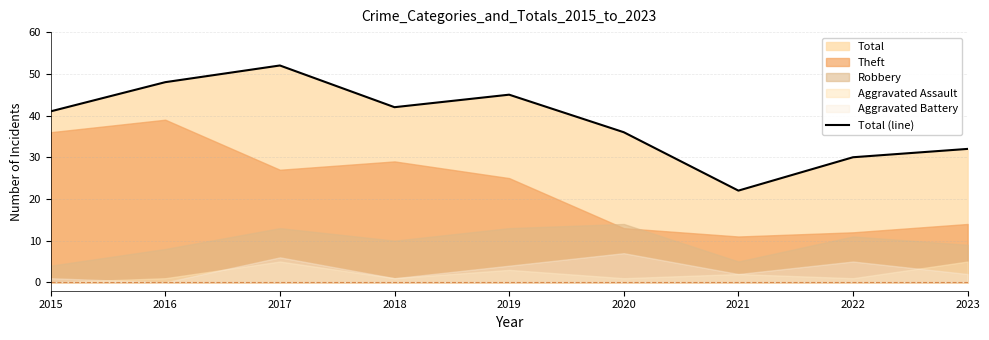

What is the change in value from 2016 to 2017?

+4